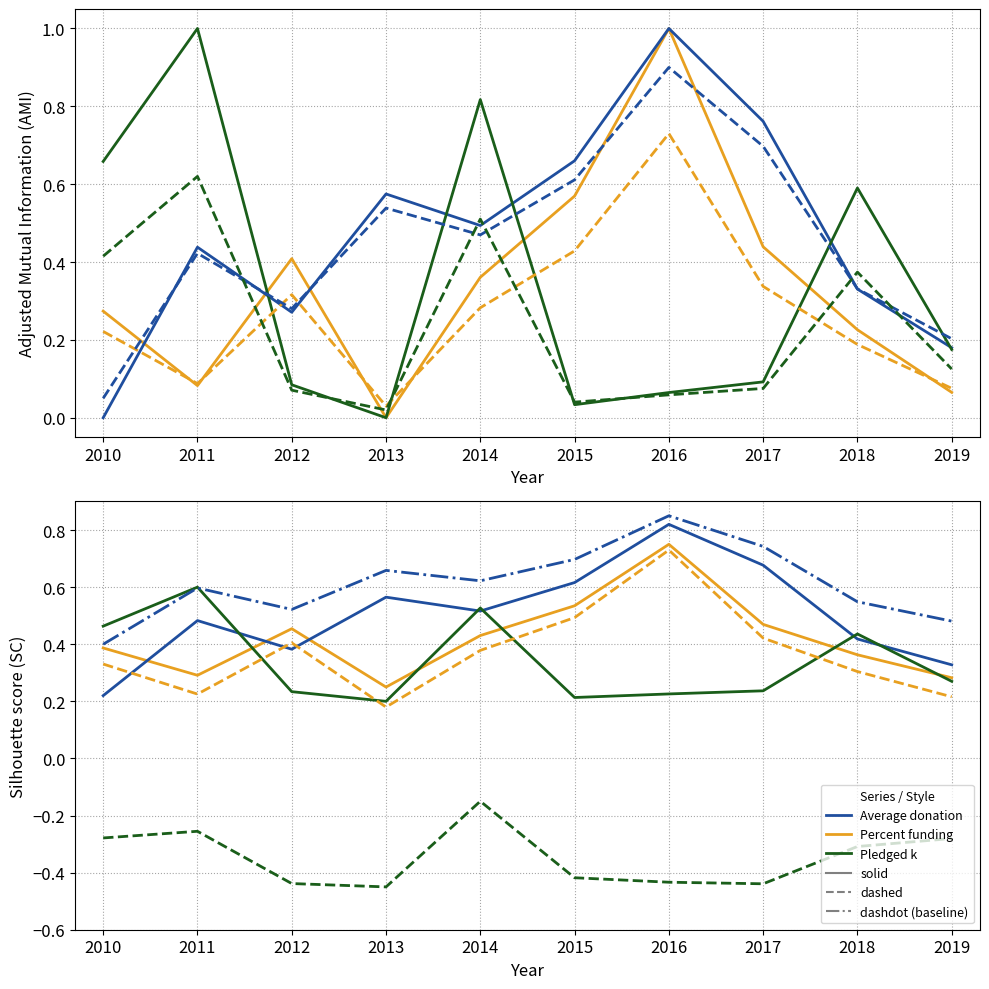

Is the value of Percent funding (x0.01) at 2012 greater than the value of Average donation at 2016?

No